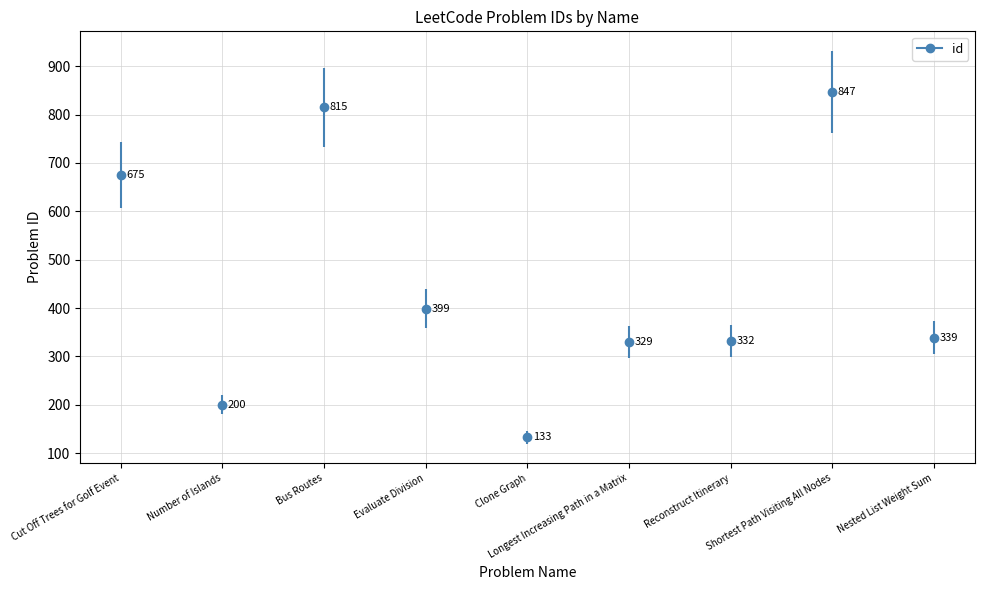

List the labels in order of value, smallest first.

Clone Graph, Number of Islands, Longest Increasing Path in a Matrix, Reconstruct Itinerary, Nested List Weight Sum, Evaluate Division, Cut Off Trees for Golf Event, Bus Routes, Shortest Path Visiting All Nodes